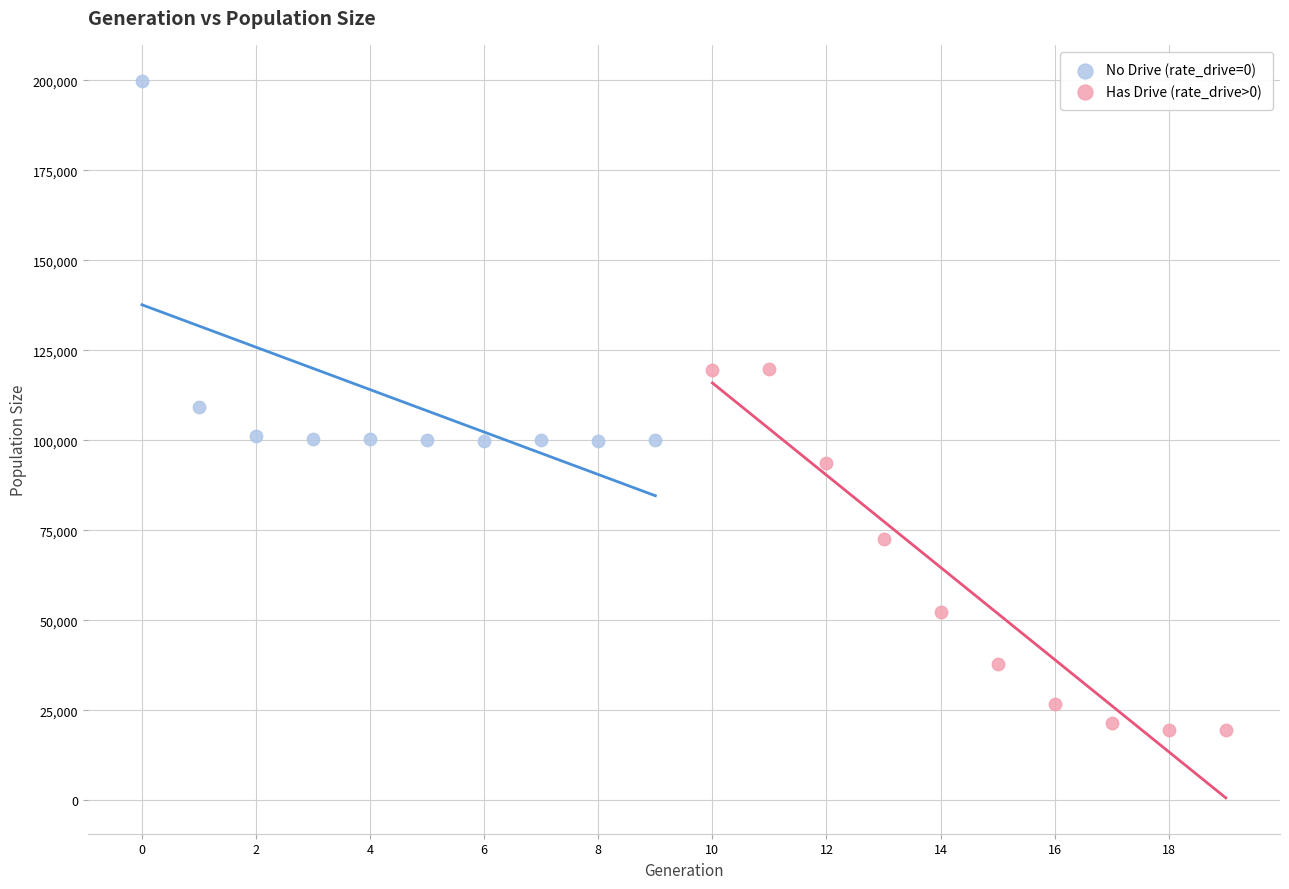

Which series contains the highest Y value?

No Drive (rate_drive=0)